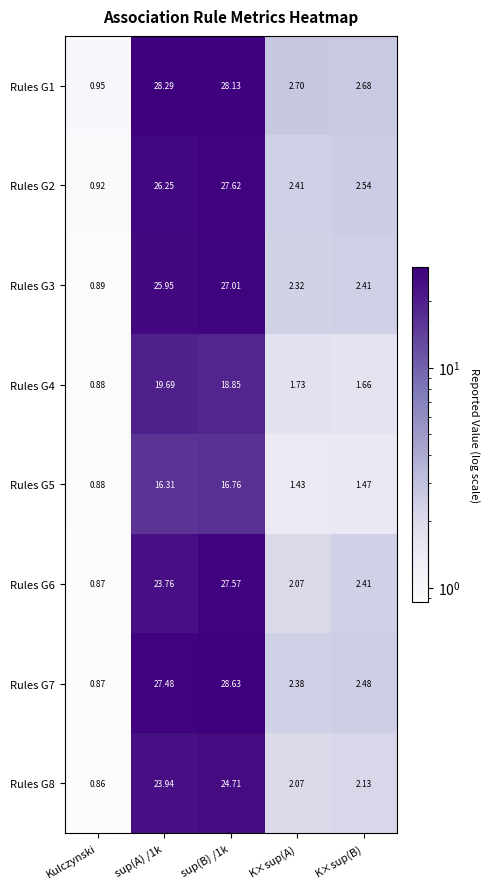

How many categories are shown in the chart?

5